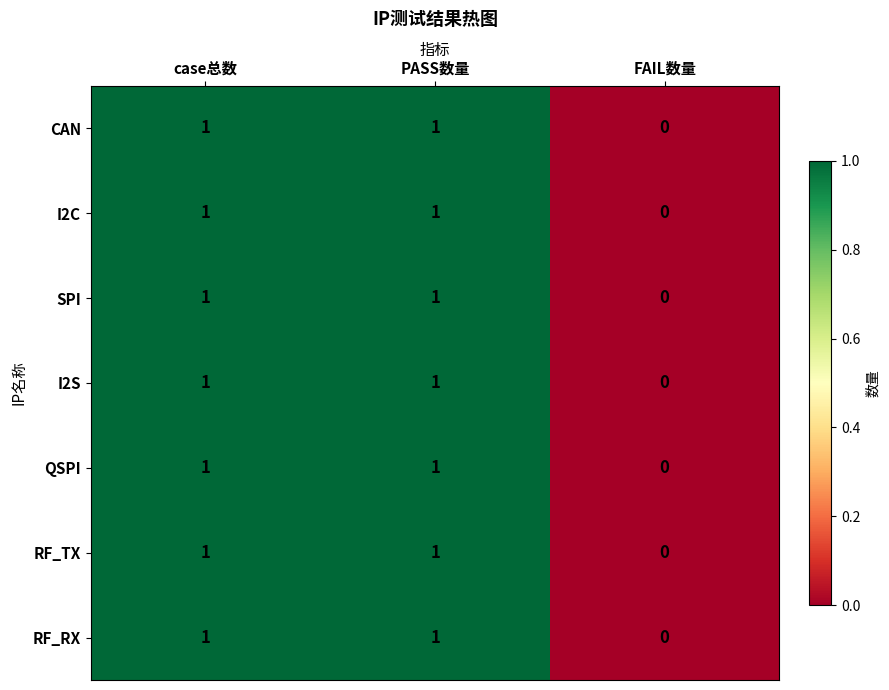

How many RF_RX values are between 0 and 1?

3